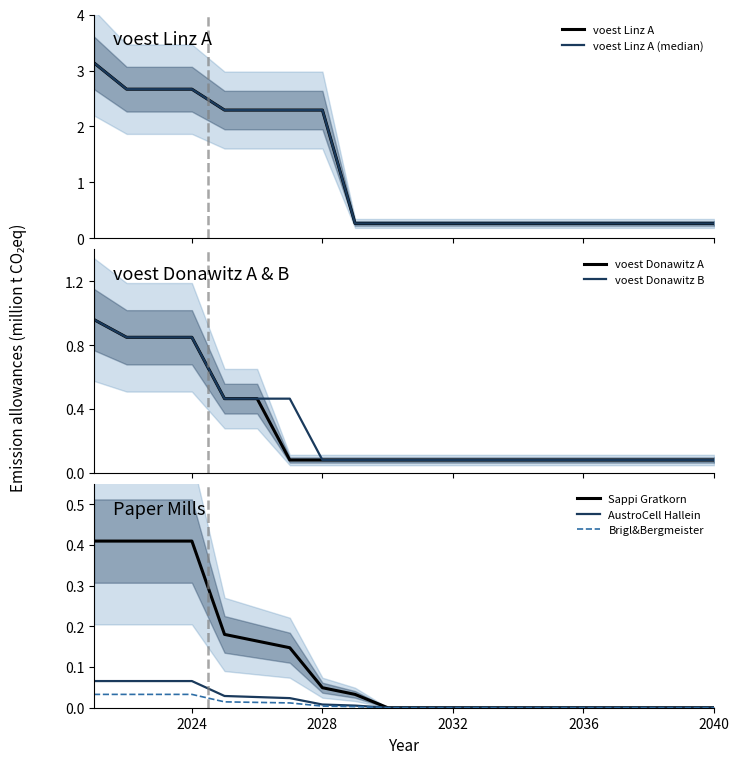

Which series has the largest total across all categories?

voest Linz A